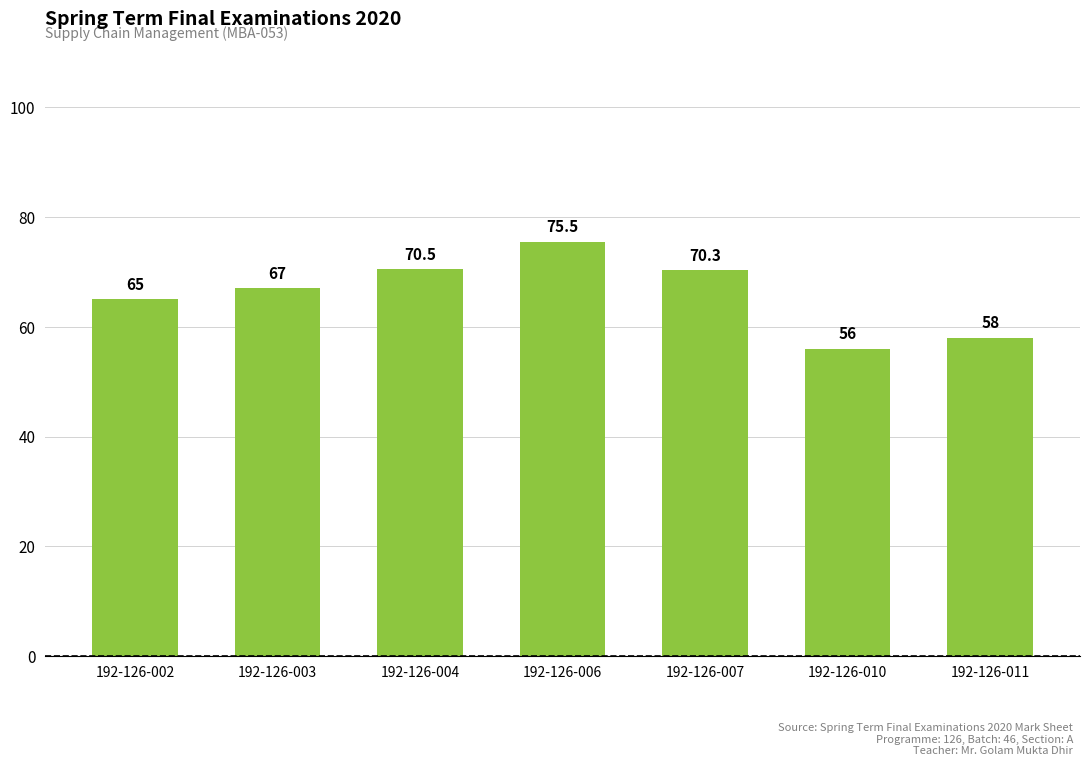

How many values are below 67?

3